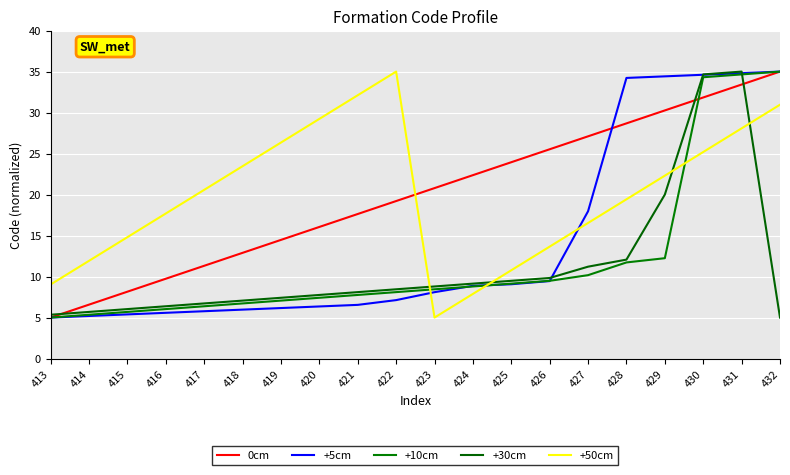

What are all the series names shown in the legend?

0cm, +5cm, +10cm, +30cm, +50cm